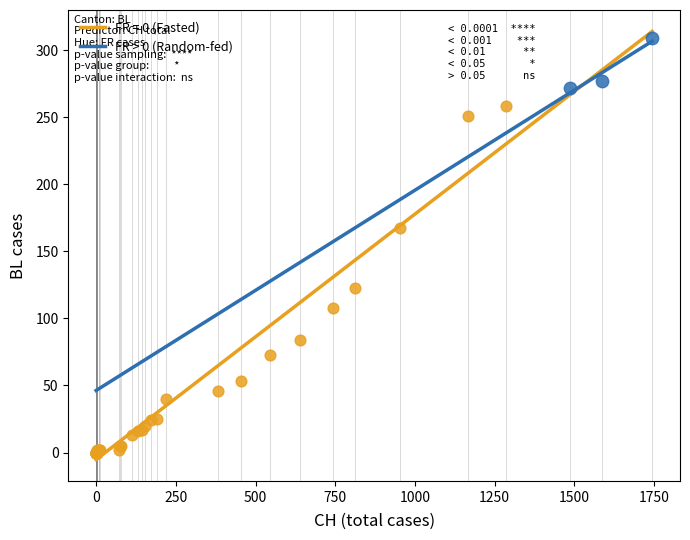

Which series reaches the maximum Y coordinate?

FR > 0 (Random-fed)